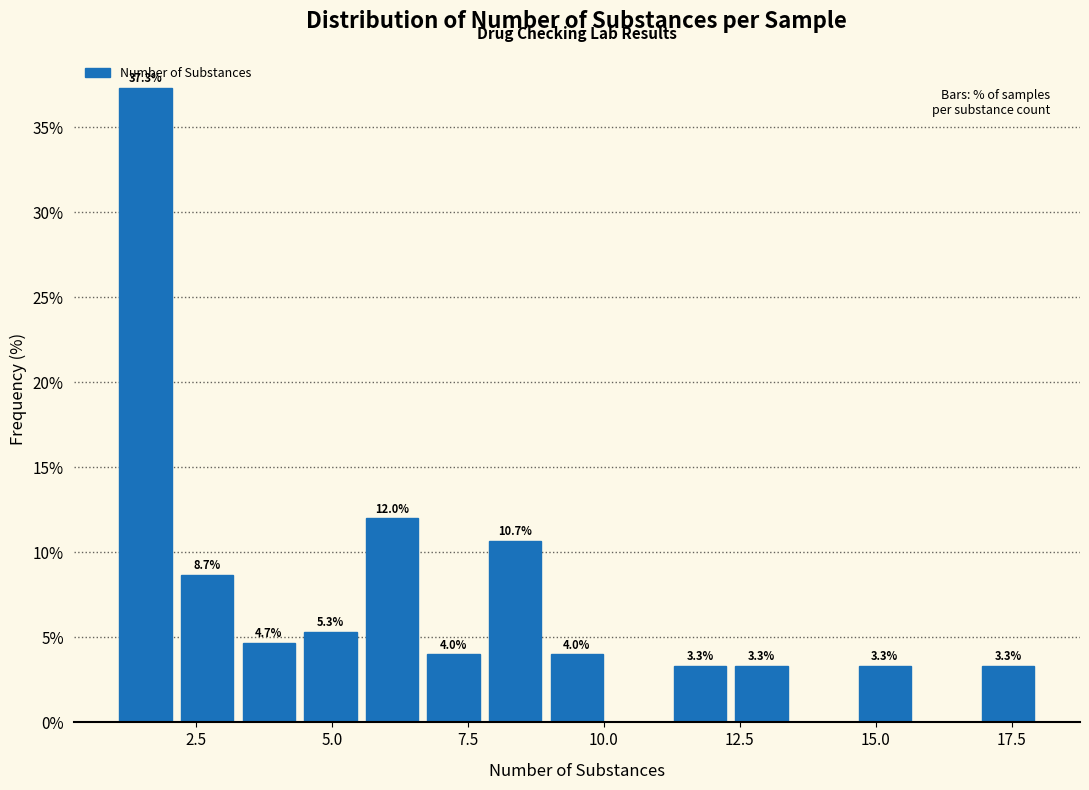

Read against the x-axis, roughly where is the centre of the tallest bar?

1.5